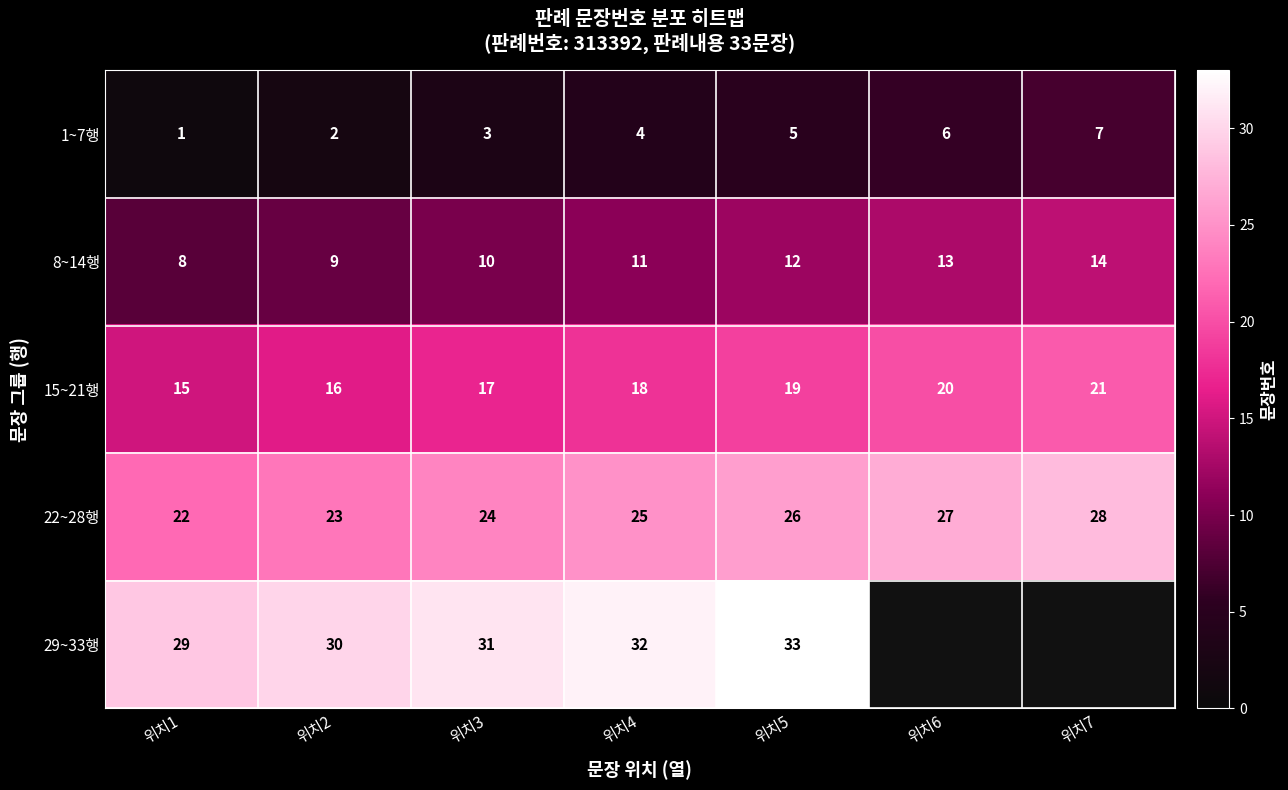

Is the value of 8~14행 at 위치5 greater than the value of 1~7행 at 위치3?

Yes